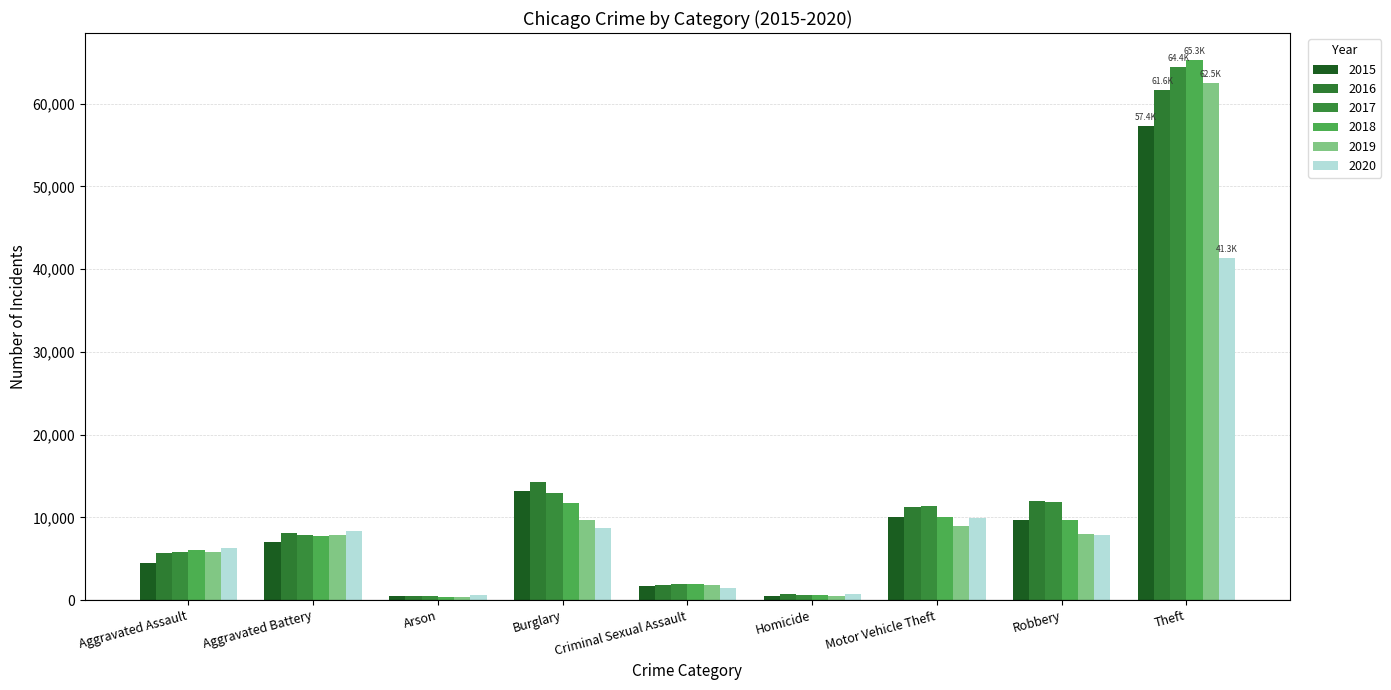

Reading left to right, list all the values displayed in this chart.

2015: 4480	7018	448	13184	1660	496	10068	9638	57350
2016: 5712	8085	515	14289	1816	786	11286	11960	61618
2017: 5793	7845	444	13001	1934	672	11380	11880	64380
2018: 6001	7735	373	11746	1969	589	9983	9679	65282
2019: 5840	7857	376	9639	1868	498	8978	7994	62480
2020: 6263	8319	589	8754	1444	787	9955	7855	41304